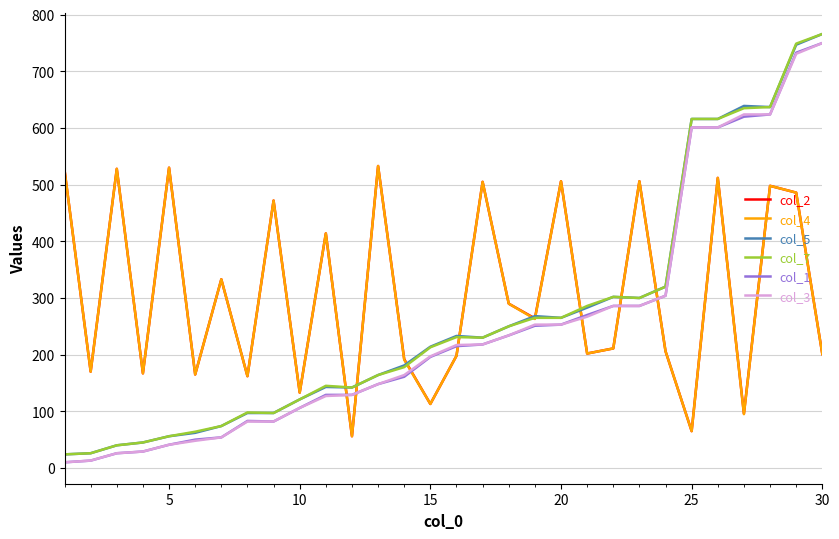

What is the maximum value shown in the chart?

766